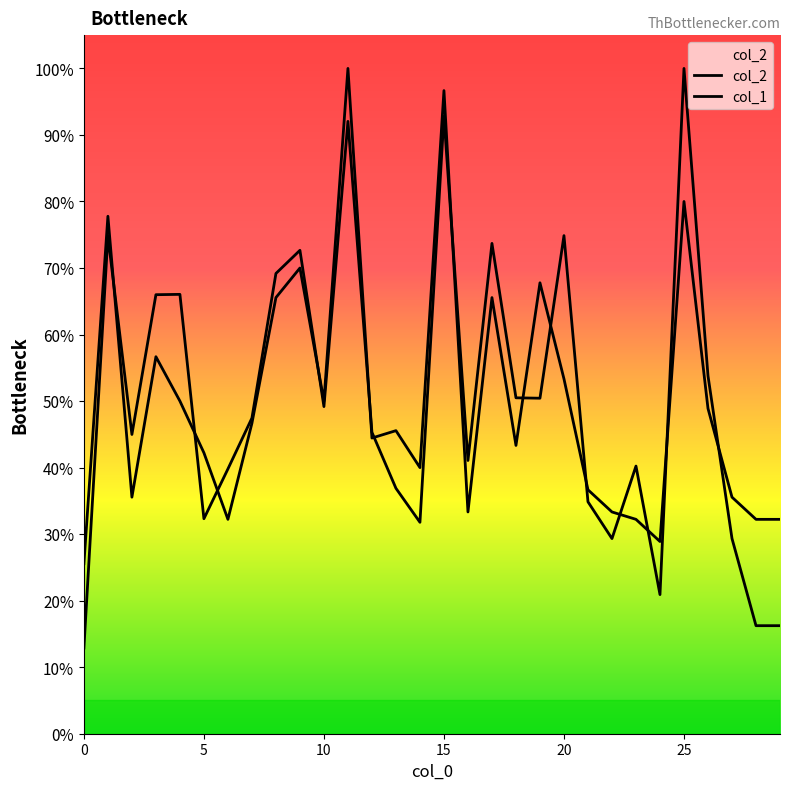

What is the maximum value shown in the chart?

1.0